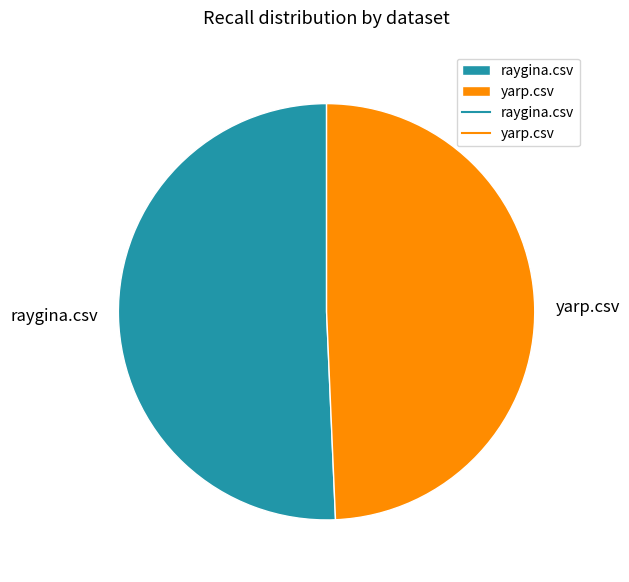

Does yarp.csv represent more than half of the total?

No